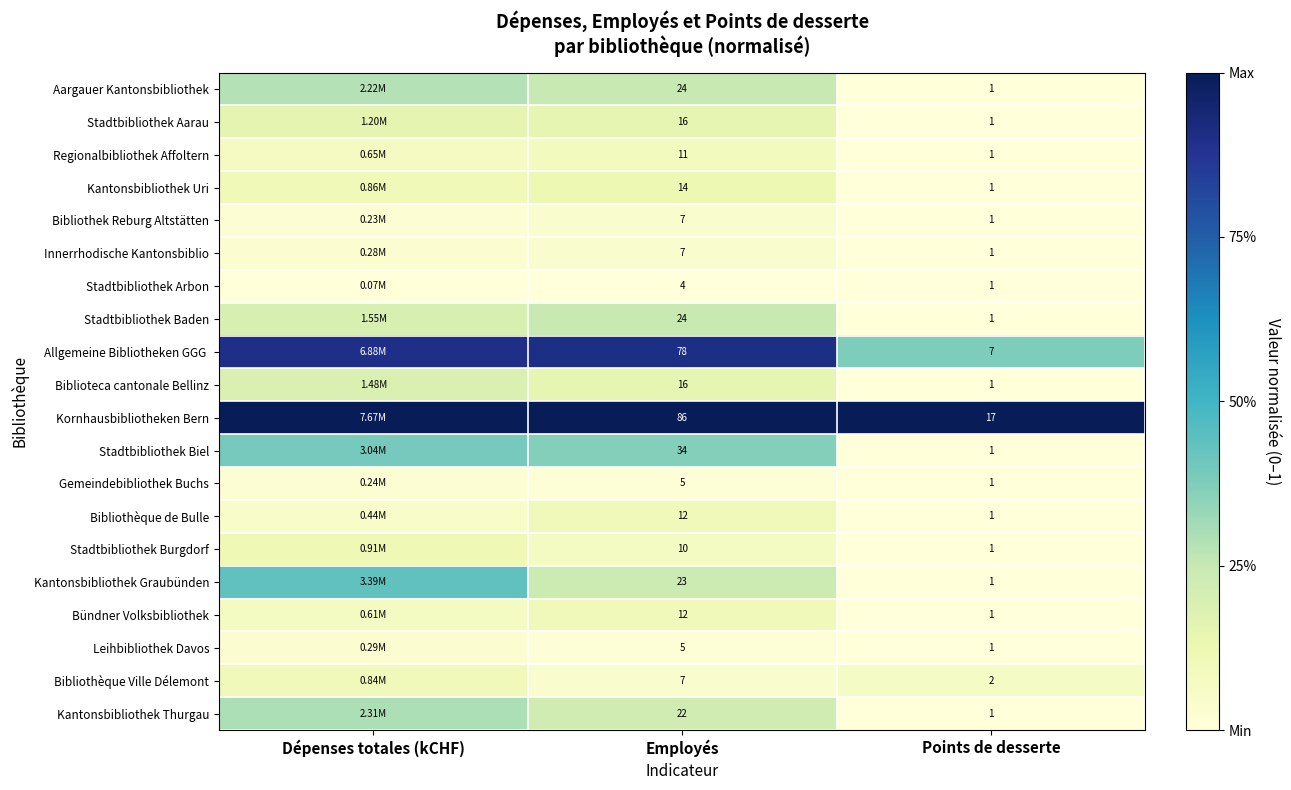

Is the value of Stadtbibliothek Baden at Points de desserte greater than the value of Bibliothèque Ville Délemont at Points de desserte?

No